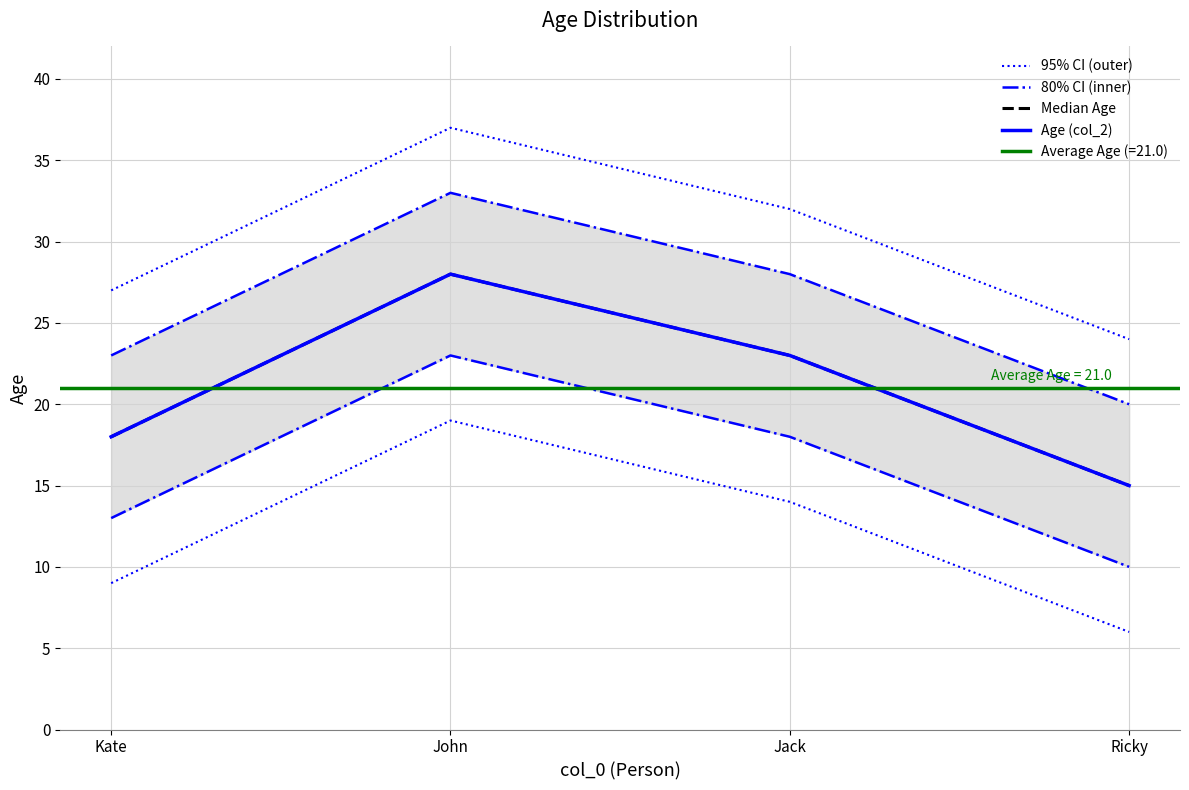

What is the average value of the 95% CI (outer) series?

30